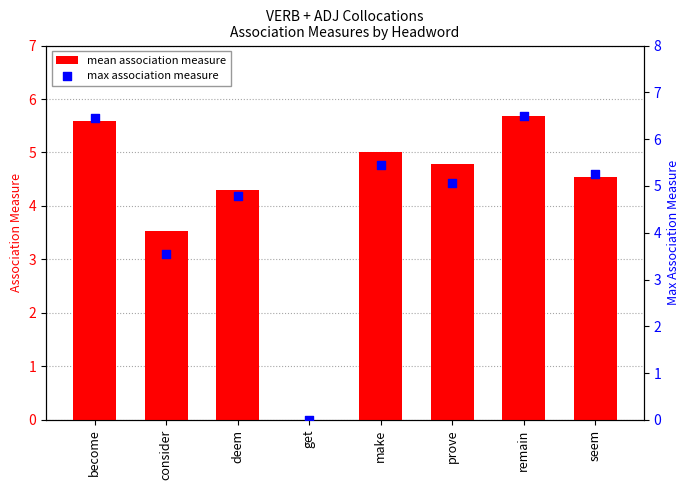

Which series contains the highest Y value?

max association measure